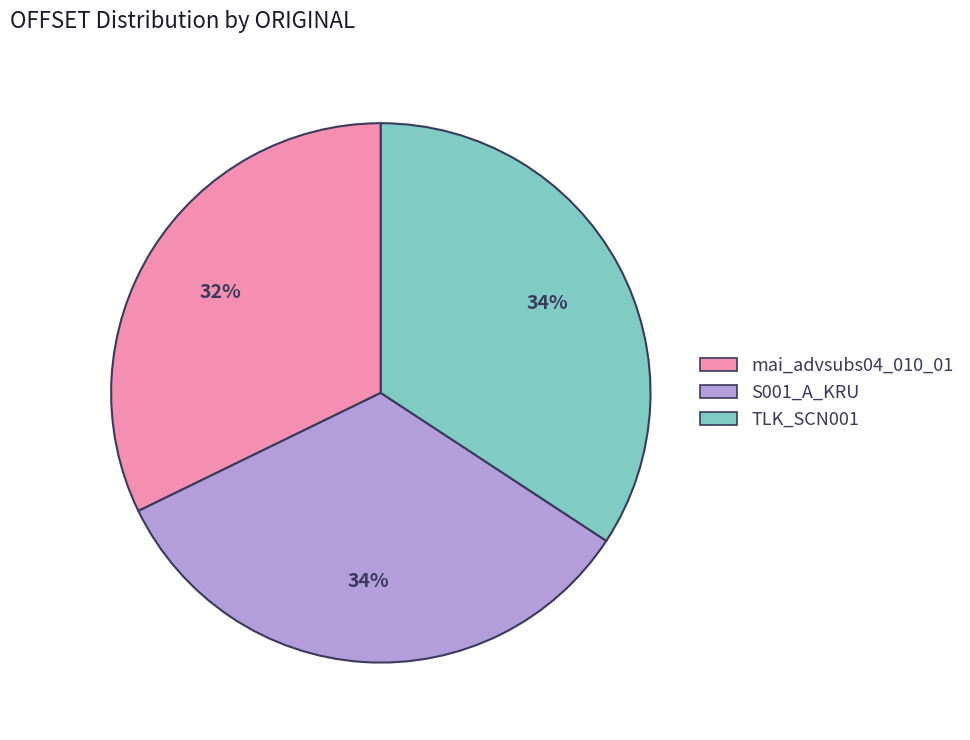

The S001_A_KRU slice represents 48% of the pie. True or false?

False